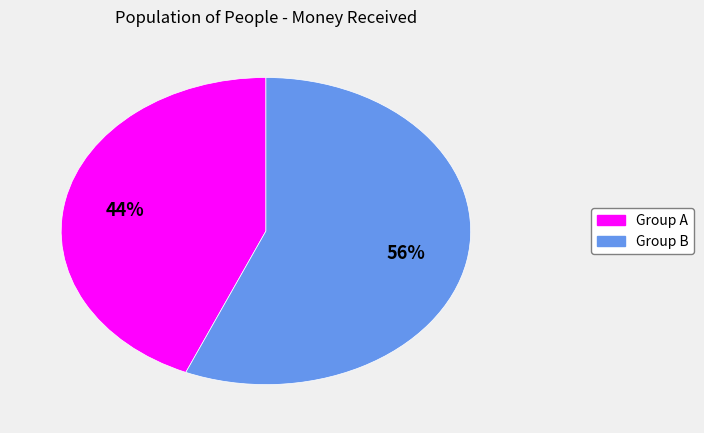

Combined, do Group A and Group B account for over 50%?

Yes